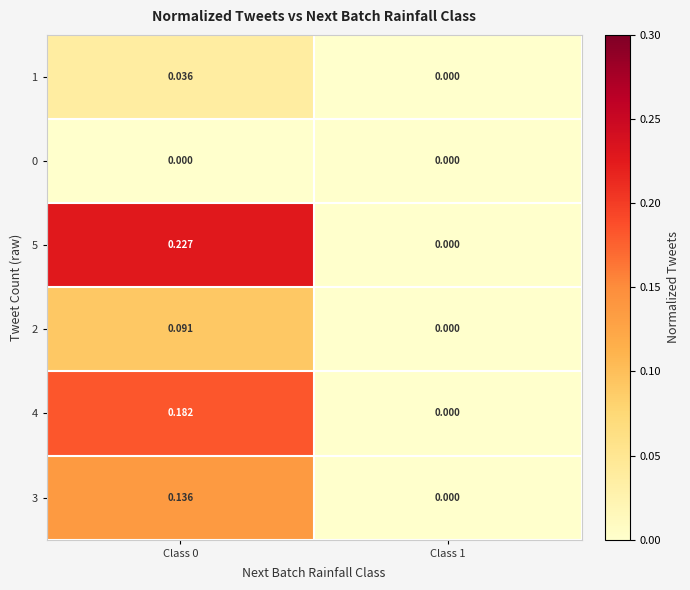

How many values in 3 are above zero?

1